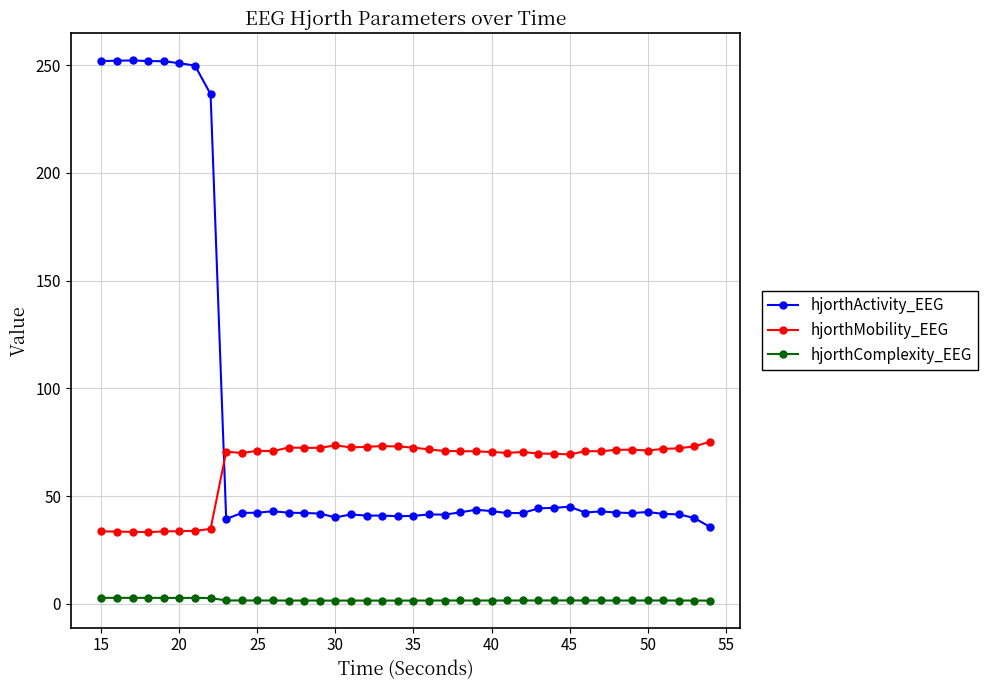

Which series has the largest total across all categories?

hjorthActivity_EEG